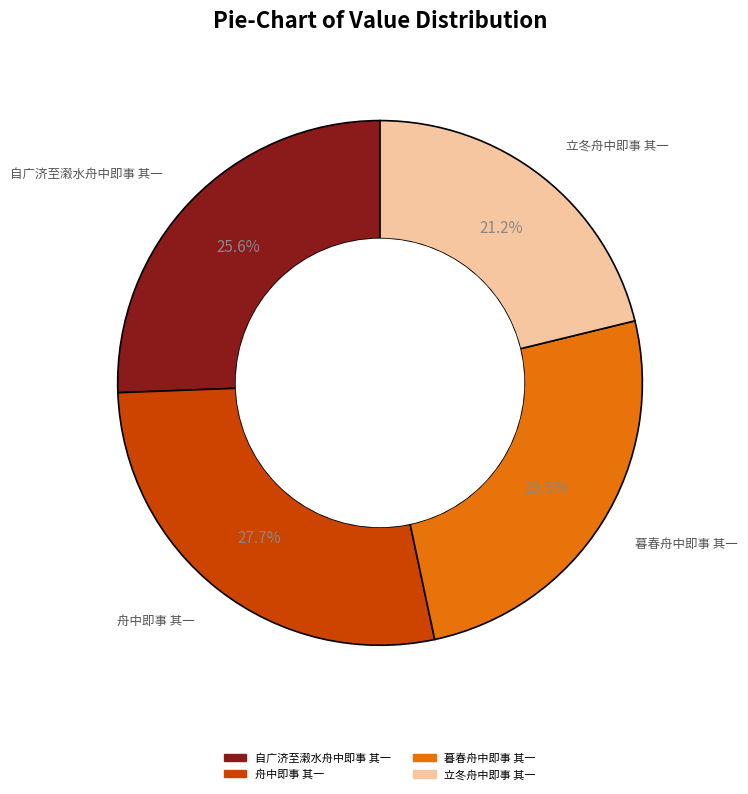

Does 暮春舟中即事 其一 represent more than half of the total?

No